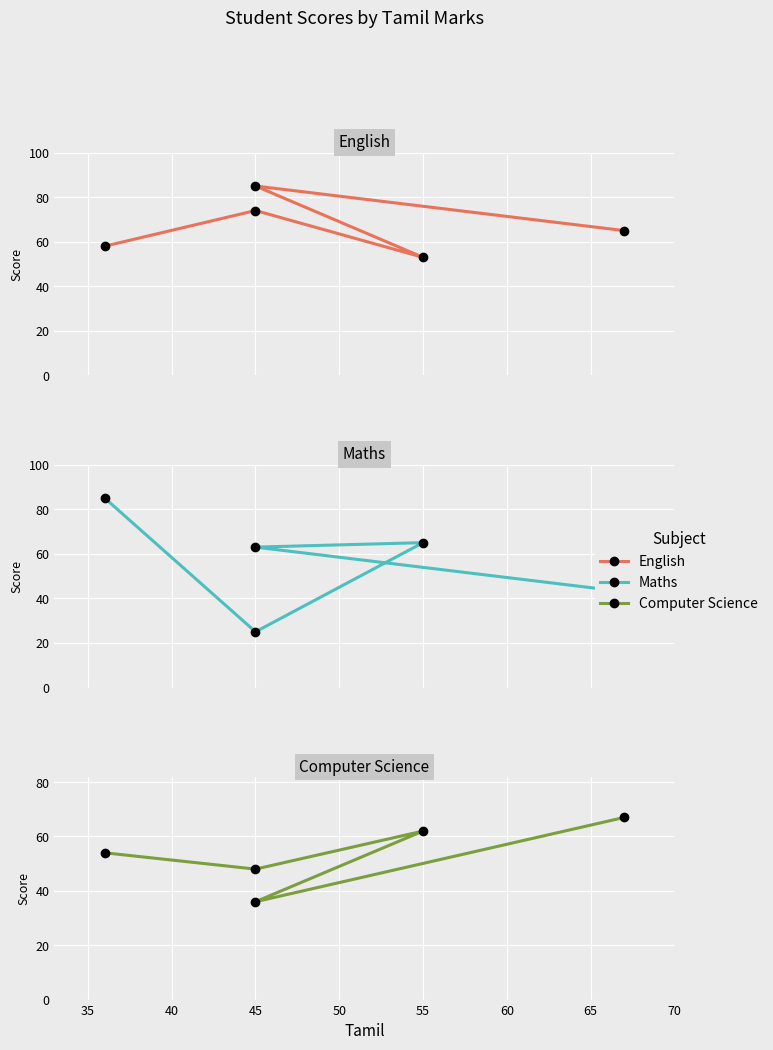

List the series in order of their overall mean, highest first.

English, Maths, Computer Science